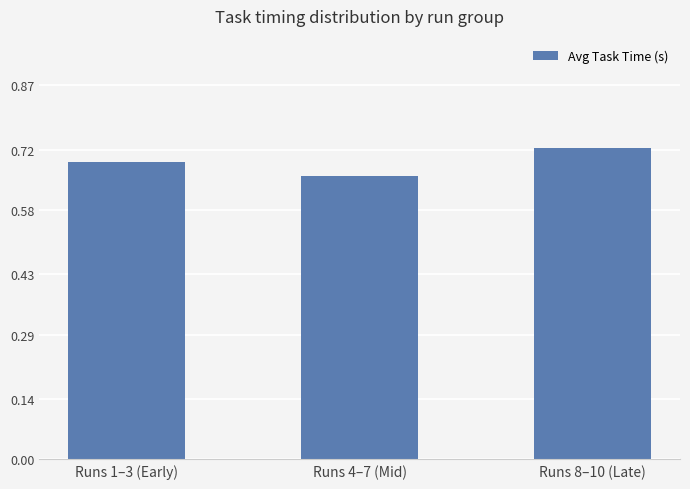

What position from the right is Runs 8–10 (Late)?

1